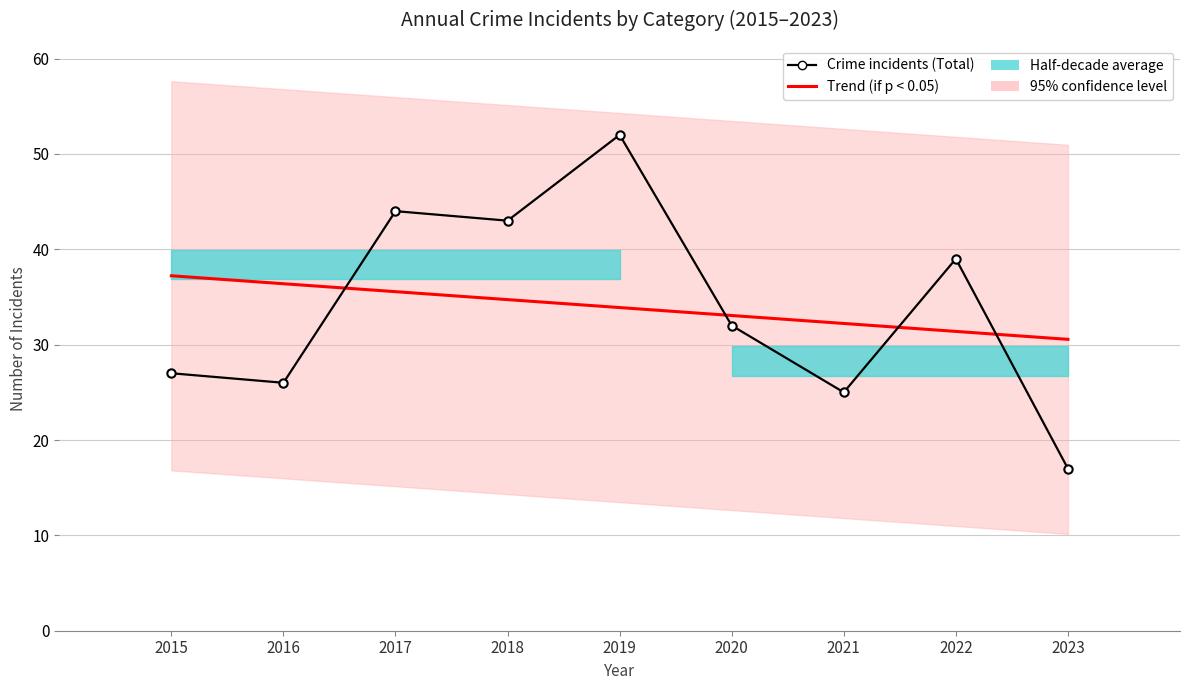

What is the average value of the Crime incidents (Total) series?

33.9